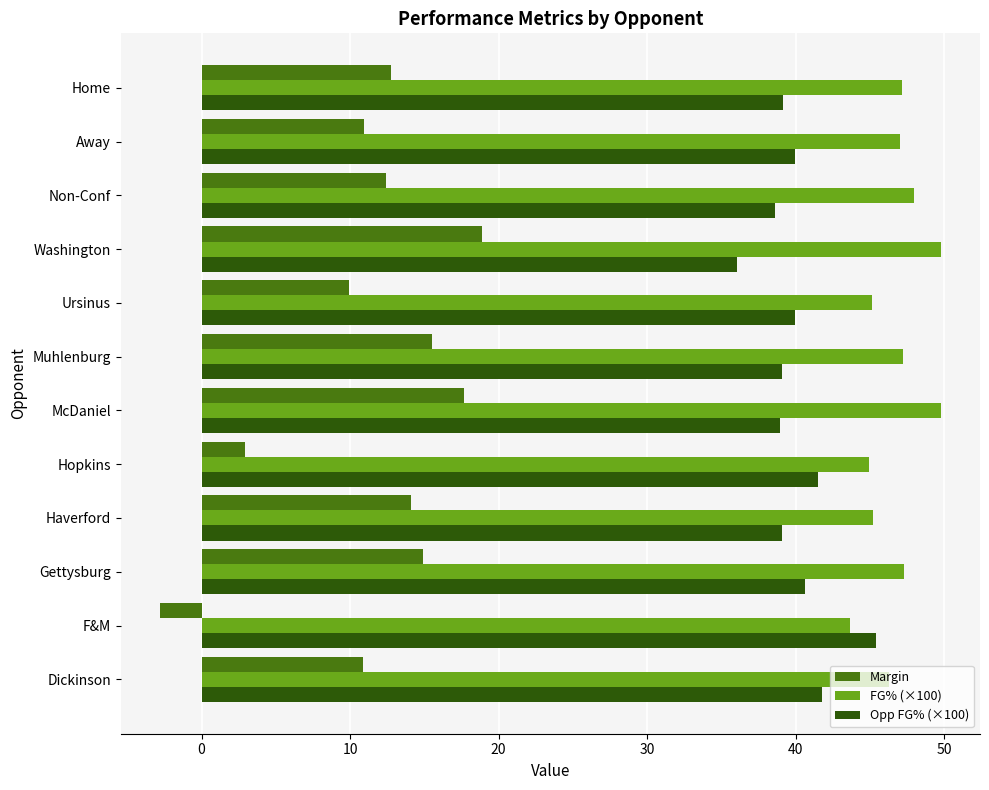

What are all the series names shown in the legend?

Margin, FG% (×100), Opp FG% (×100)